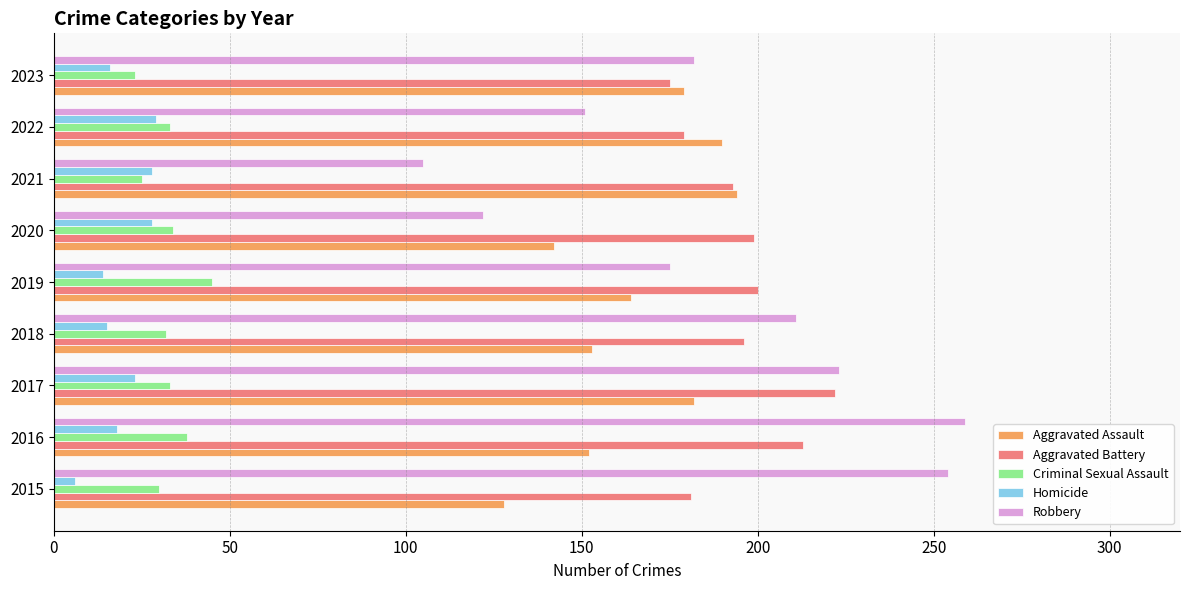

What is the greatest value displayed?

259